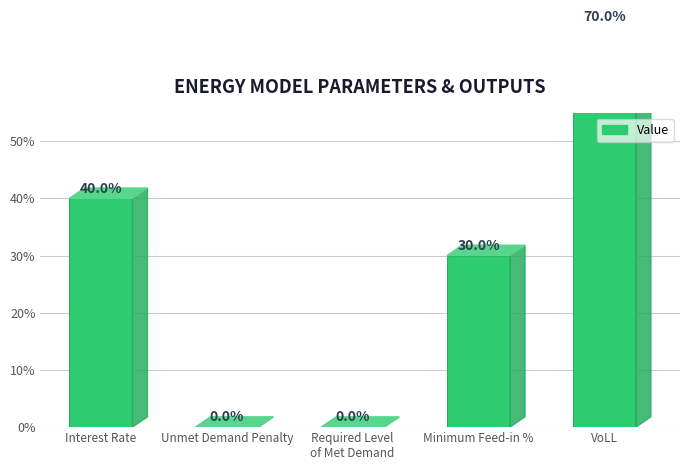

Does the chart contain any negative values?

No